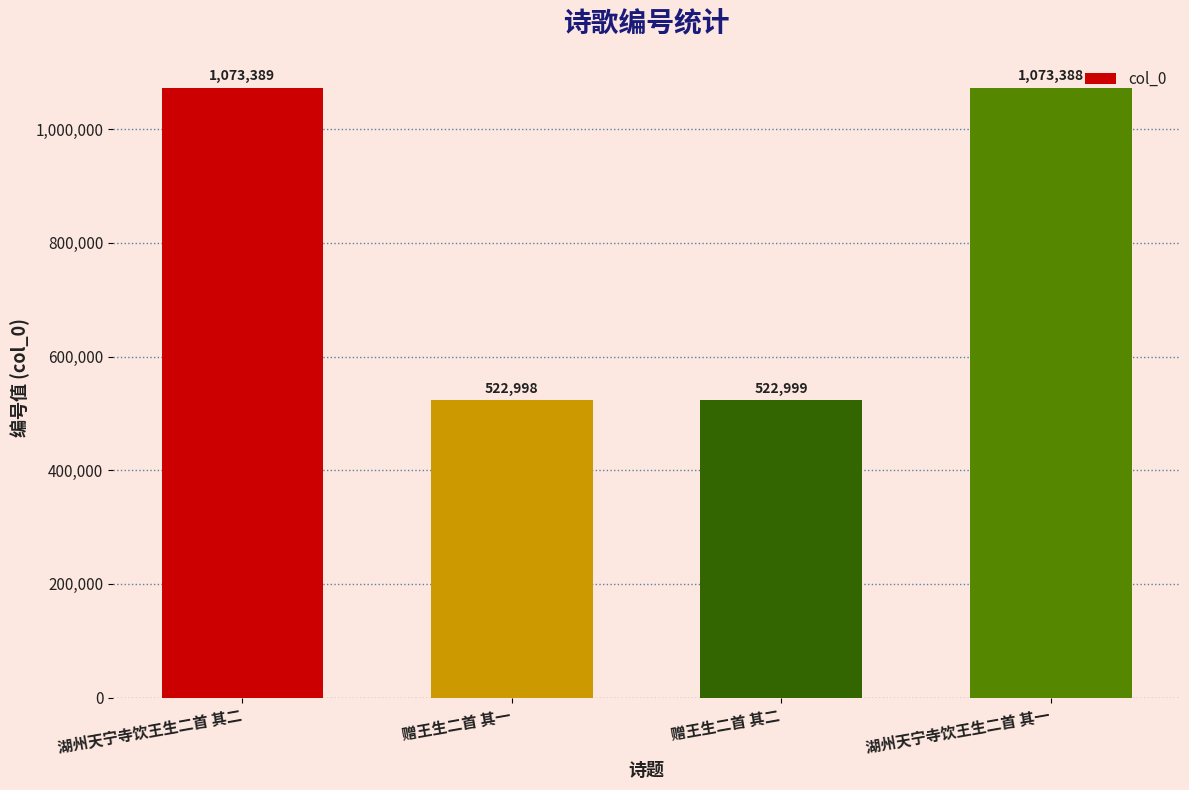

What is the ratio of the value at 湖州天宁寺饮王生二首 其二 to the value at 赠王生二首 其一?

2.1